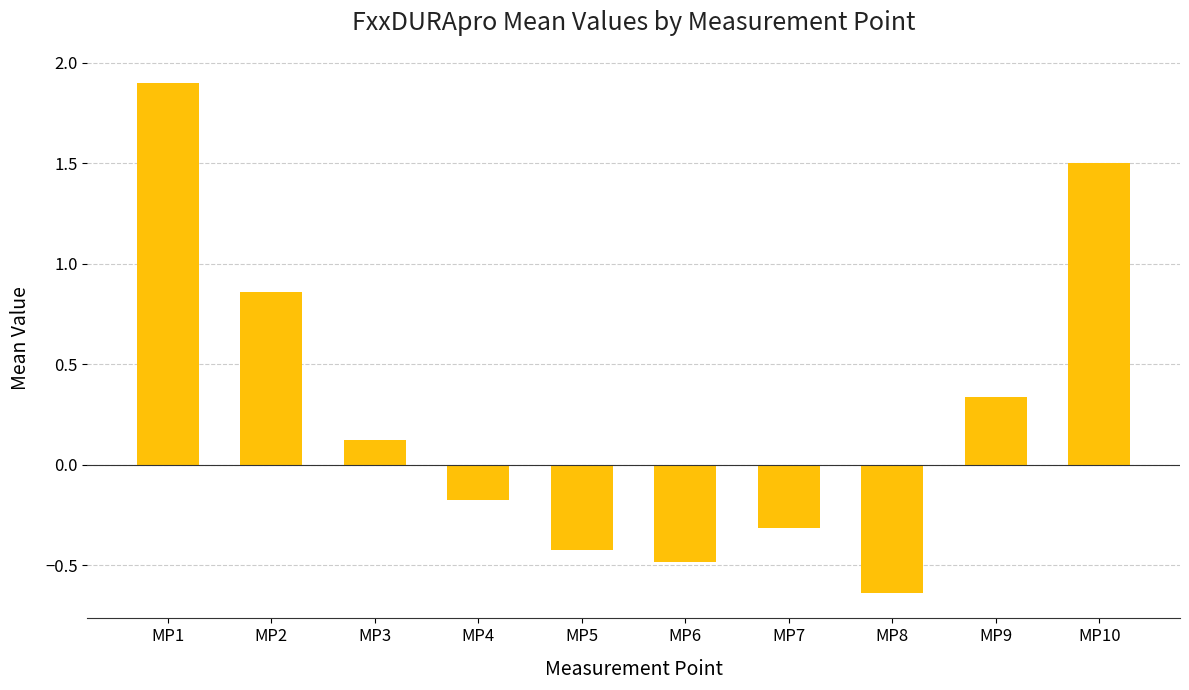

How many bars are there in total?

10